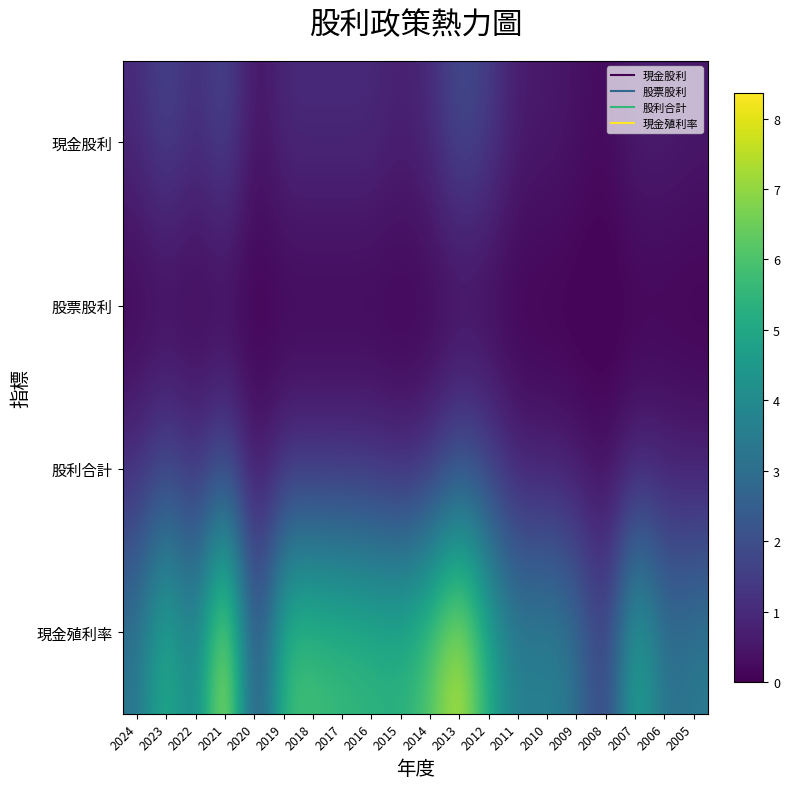

Between 2024 and 2022, which series saw the biggest shift?

現金殖利率